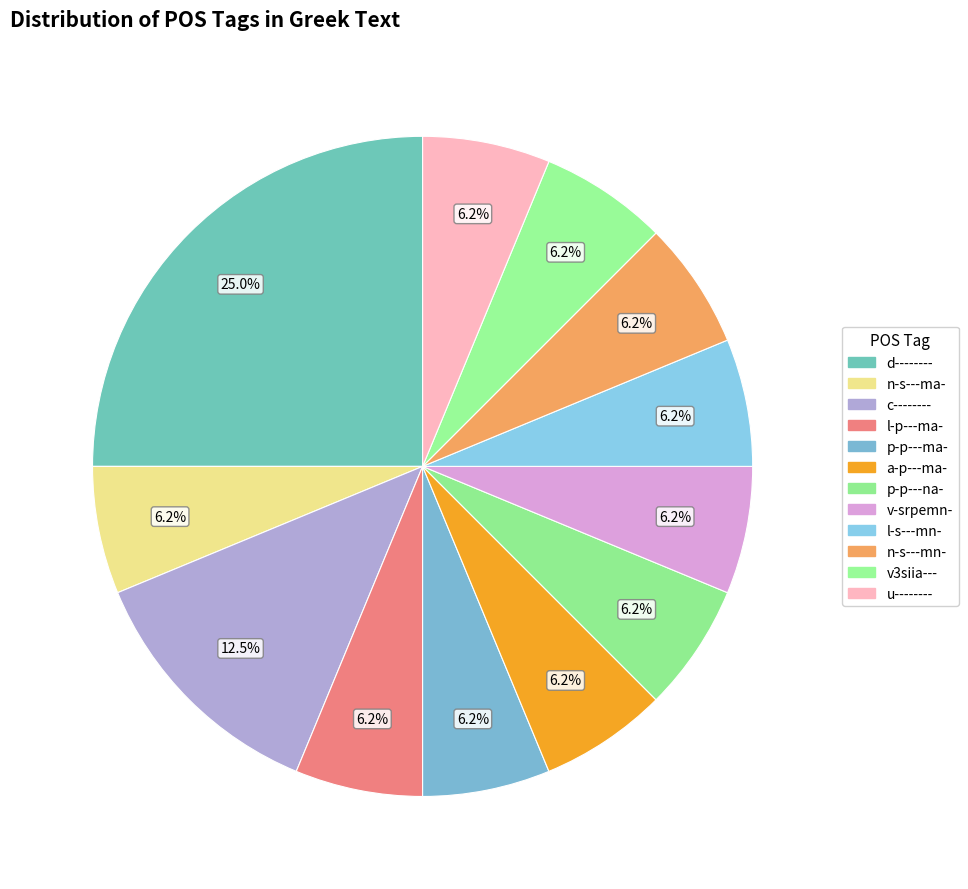

How many segments does this pie chart have?

12